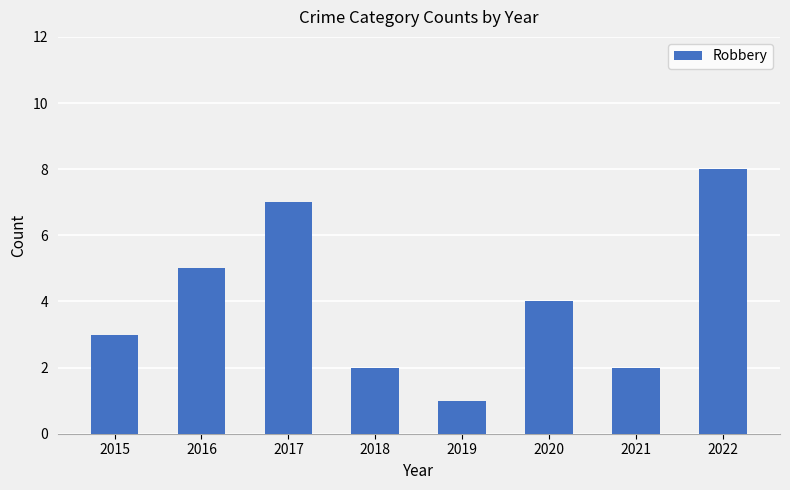

What is the sum of the values at 2017 and 2019?

8